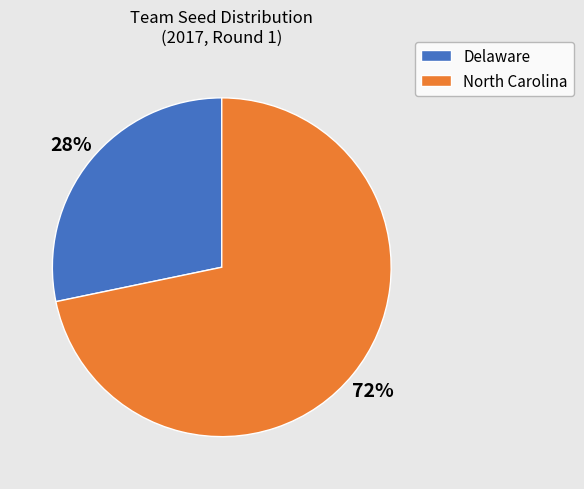

What is the largest slice in the pie chart?

North Carolina